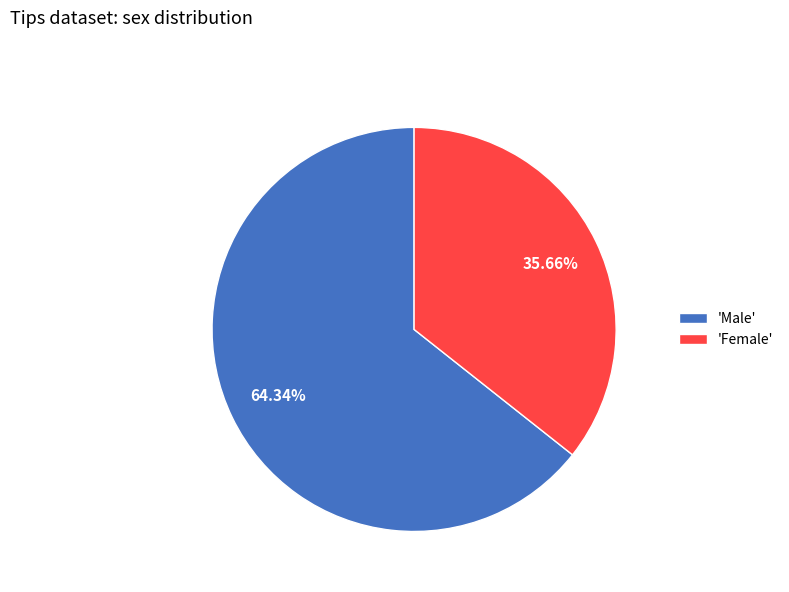

Rank the categories by value from highest to lowest.

'Male', 'Female'